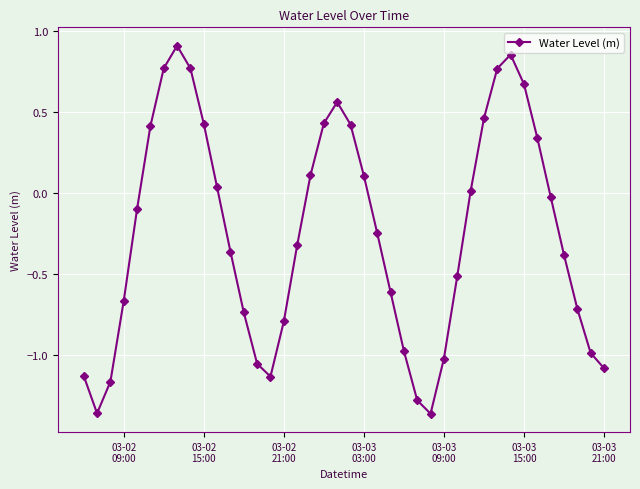

What is the sum of all values?

-10.0